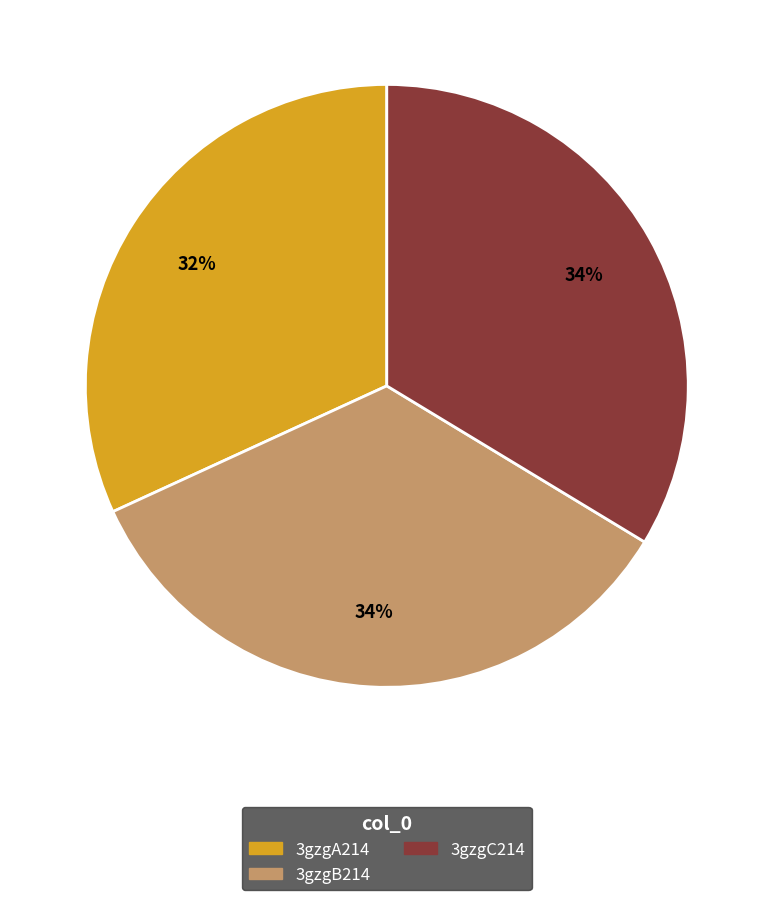

What is the ratio of the value at 3gzgB214 to the value at 3gzgA214?

1.1